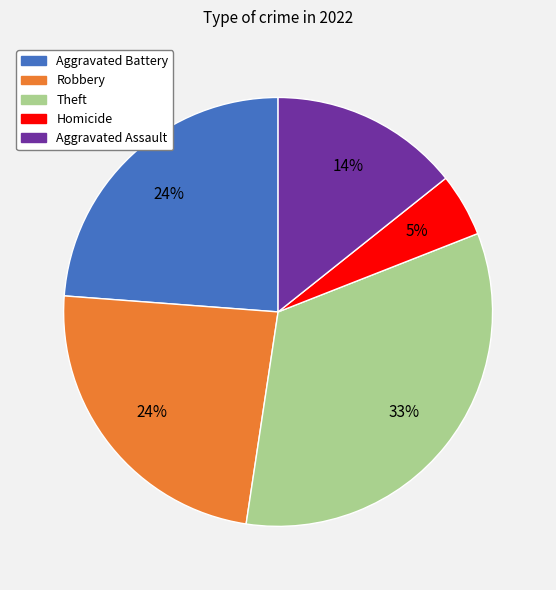

To the nearest percent, what percentage of the pie is Aggravated Battery?

24%